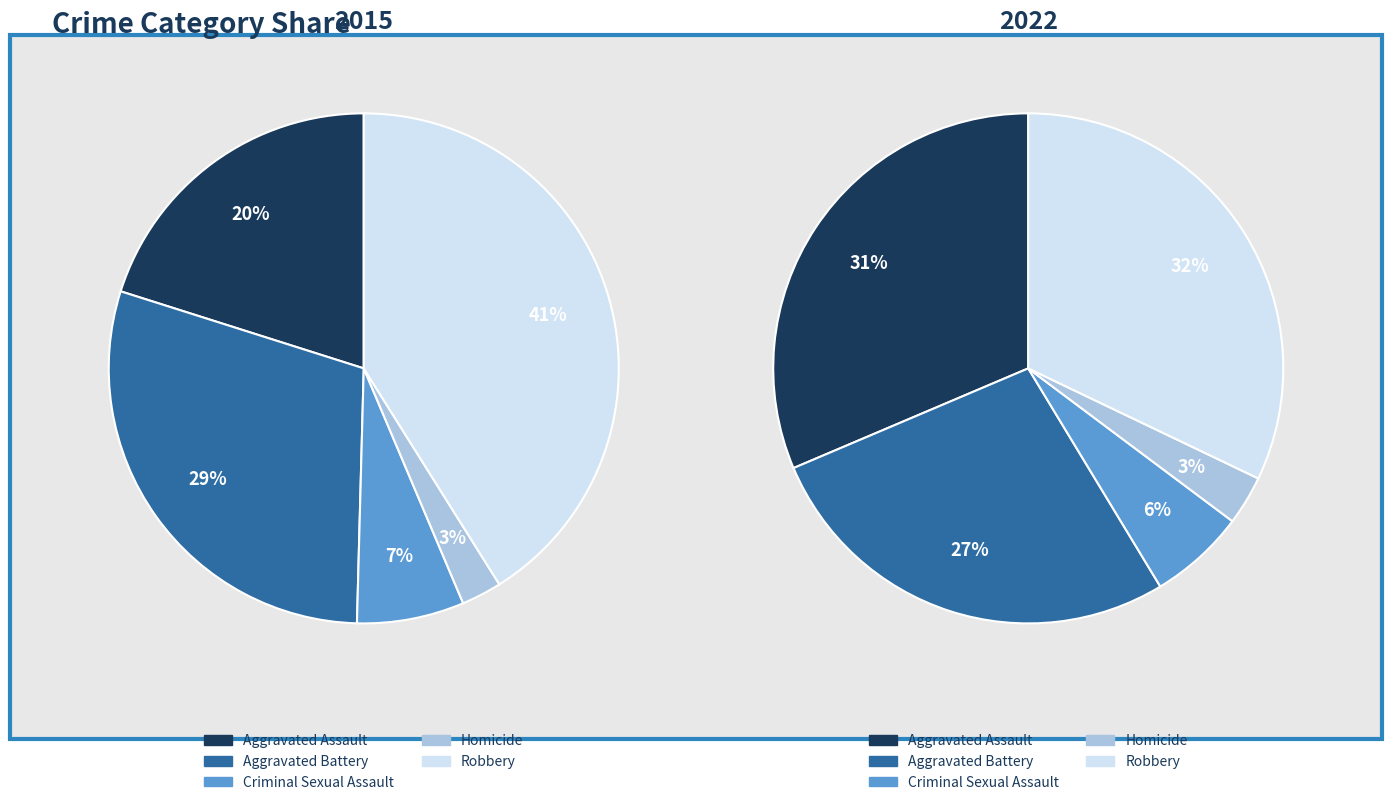

What is the smallest slice in the pie chart?

3